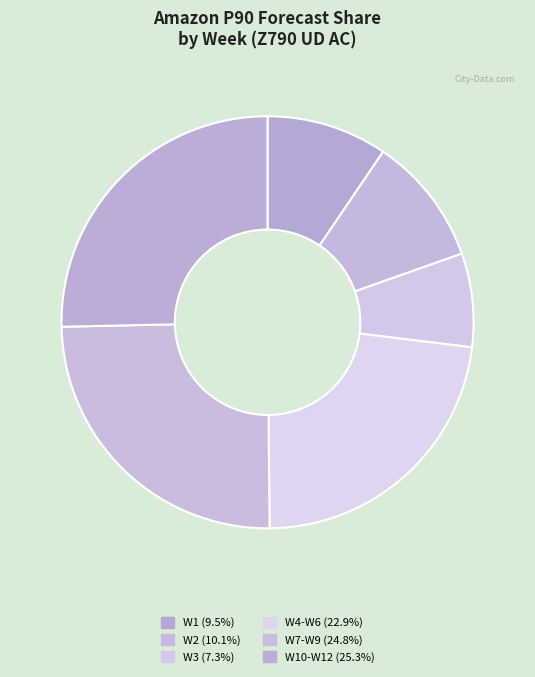

Count the number of slices in the pie.

6